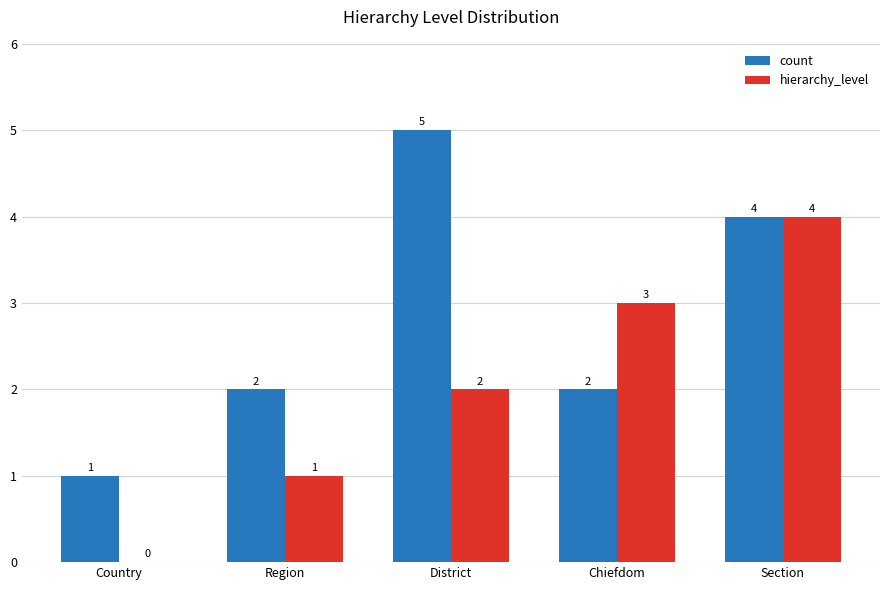

Which series has the largest total across all categories?

count